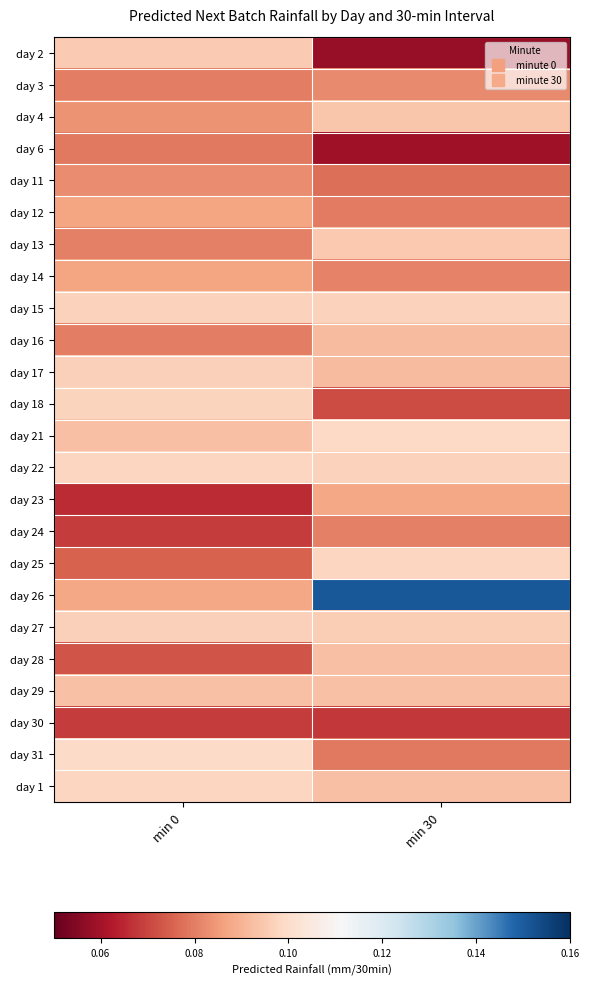

What is the greatest value displayed?

0.2